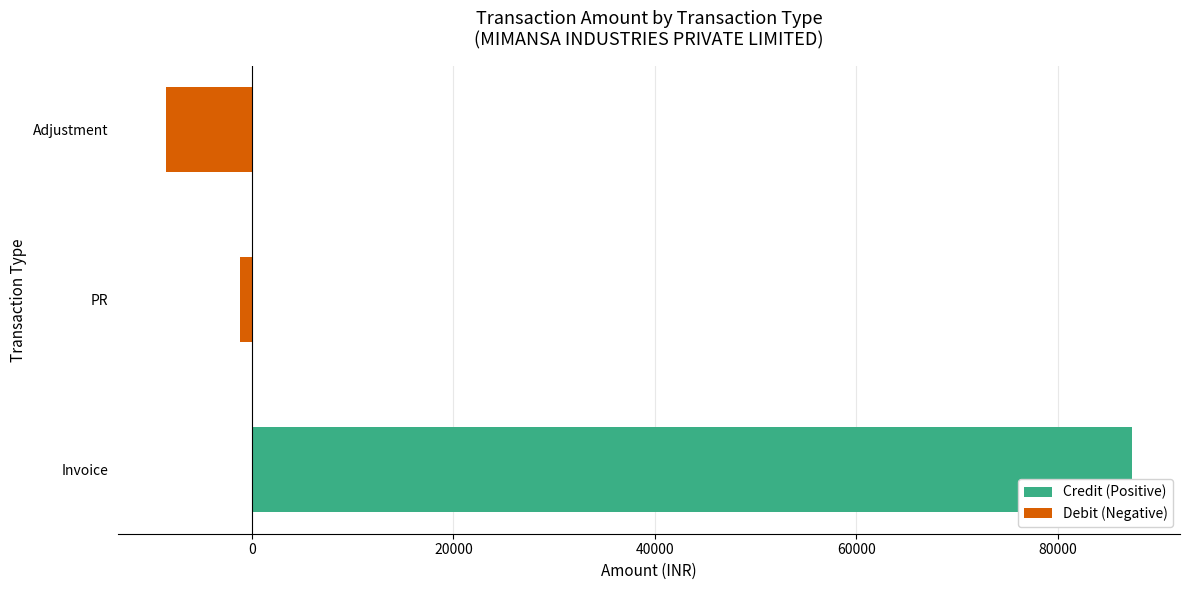

What is the greatest value displayed?

87364.8